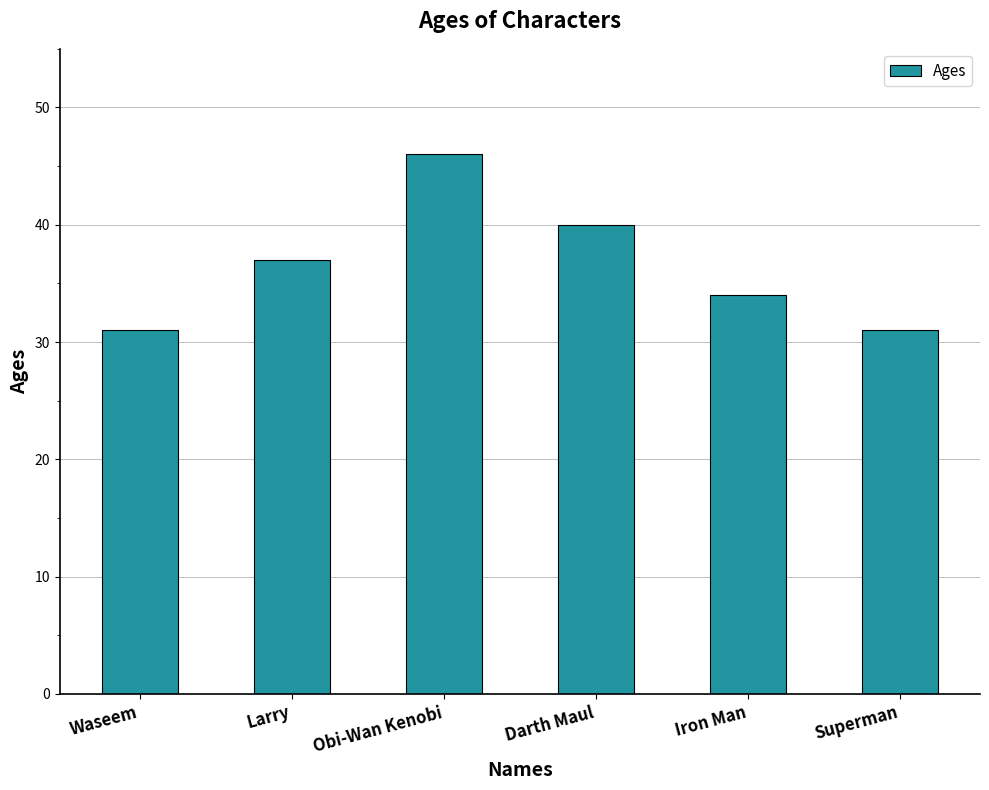

Count the number of categories in the chart.

6